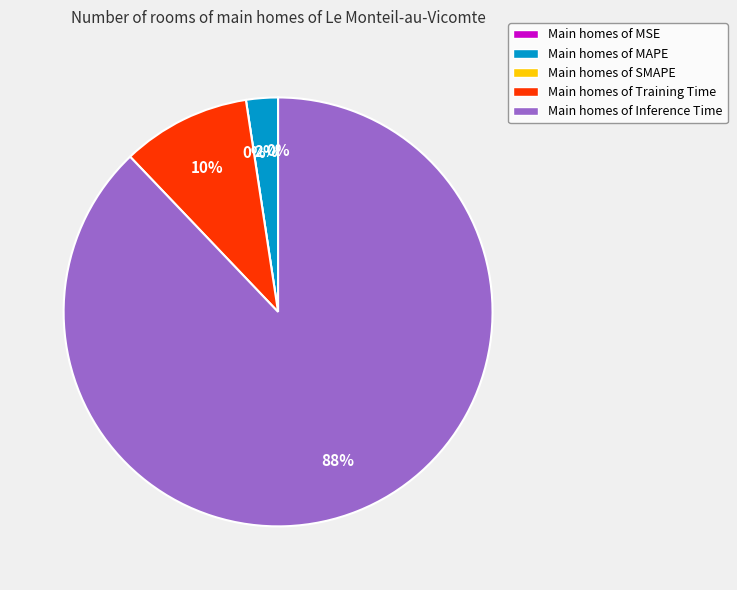

Combined, what portion of the pie is Inference Time and MAPE?

90.3%